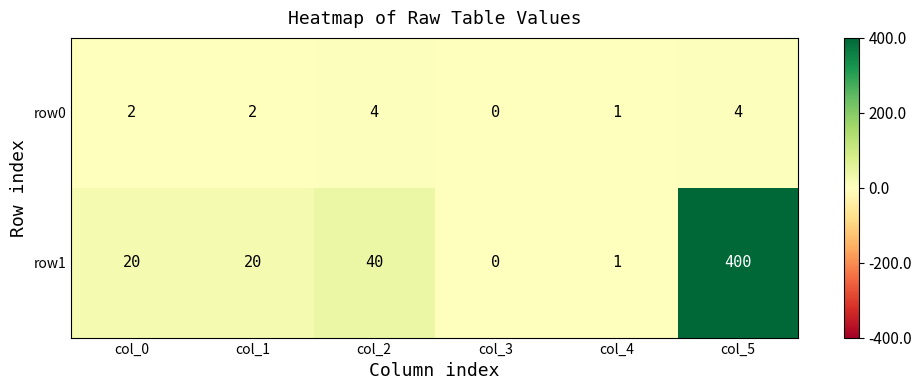

At which label does row1 reach its peak?

col_5